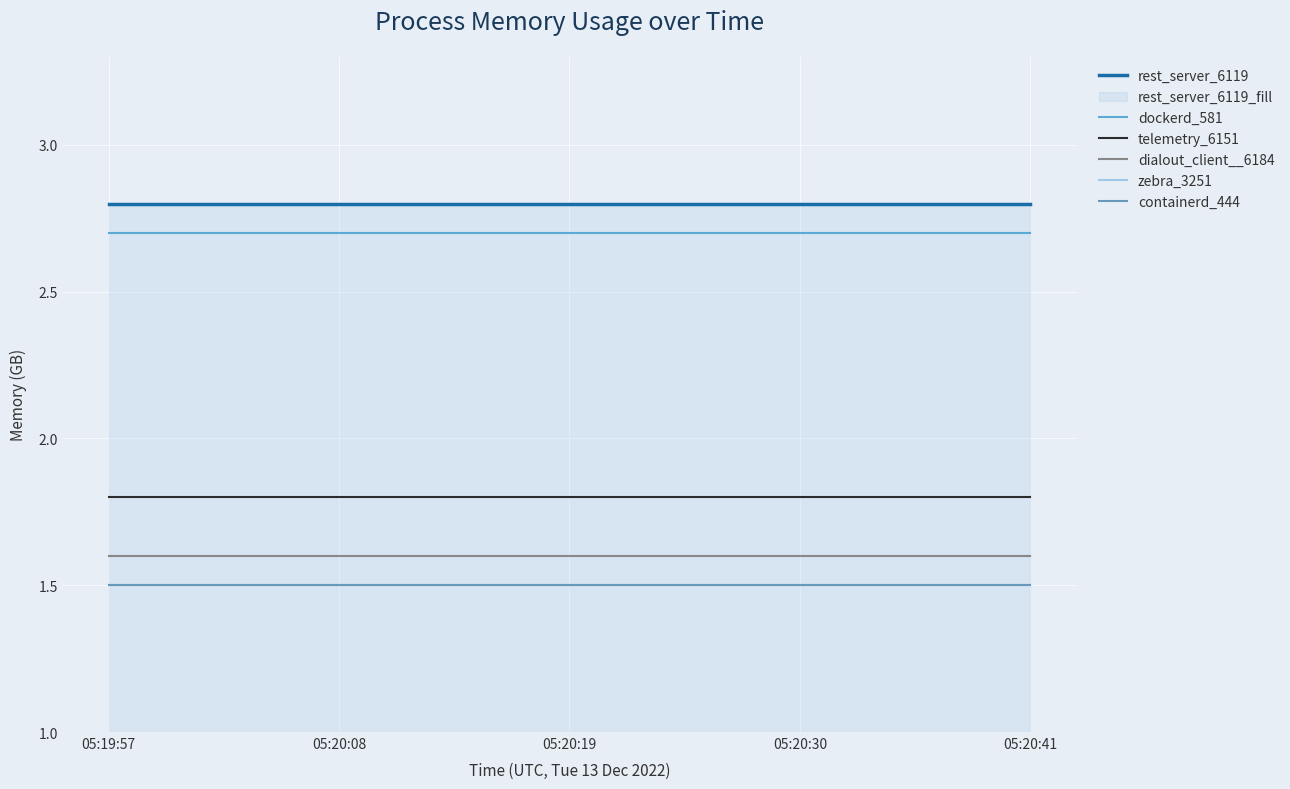

What is the highest value of the telemetry_6151 series?

1.8